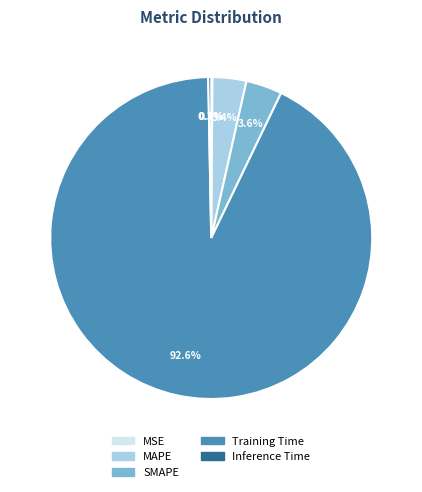

Is it true that SMAPE is 11% of the pie?

False